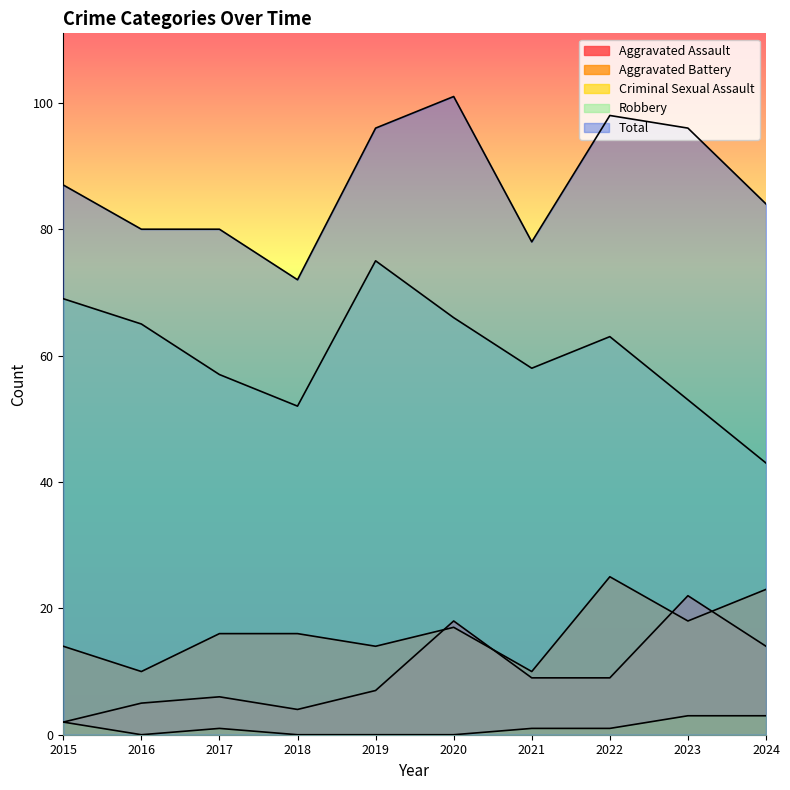

Reading left to right, list all the values displayed in this chart.

Aggravated Assault: 2	5	6	4	7	18	9	9	22	14
Aggravated Battery: 14	10	16	16	14	17	10	25	18	23
Criminal Sexual Assault: 2	0	1	0	0	0	1	1	3	3
Robbery: 69	65	57	52	75	66	58	63	53	43
Total: 87	80	80	72	96	101	78	98	96	84